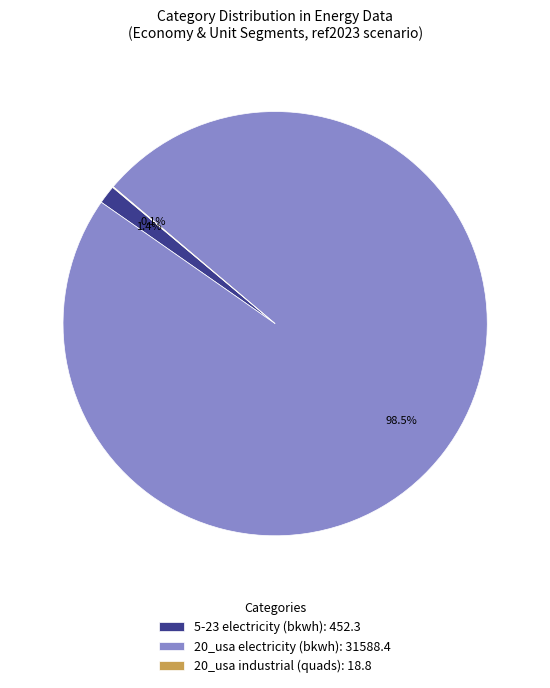

What percentage is NOT represented by 20_usa electricity (bkwh): 31588.4?

1.5%